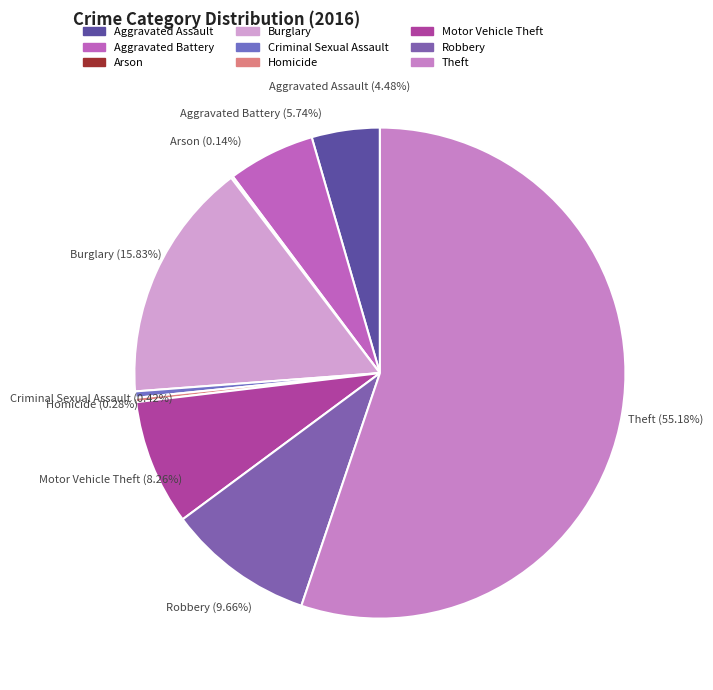

True or false: Aggravated Battery accounts for 6% of the total.

True